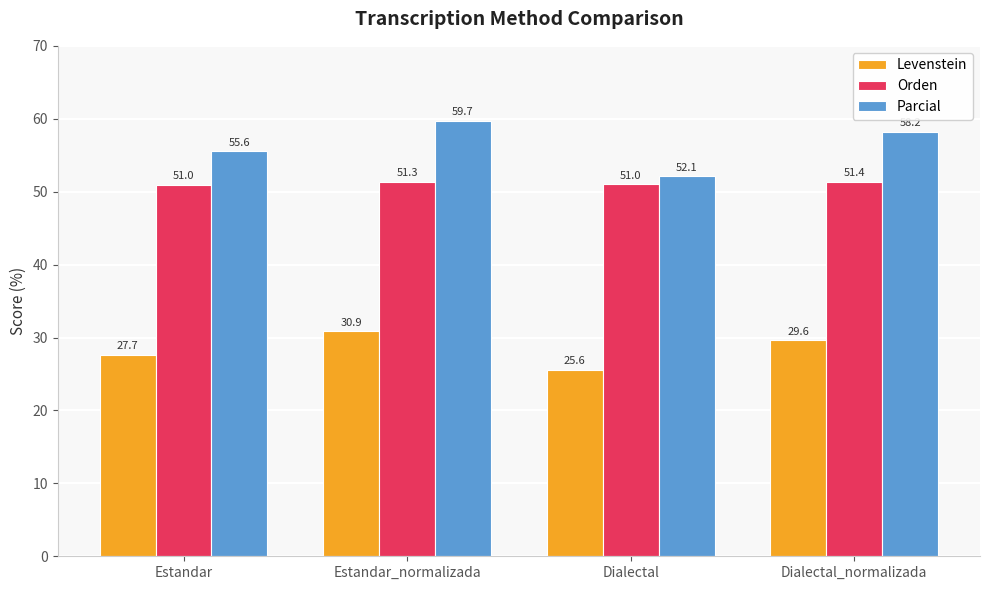

What is the difference between the highest and lowest values at Estandar?

27.9